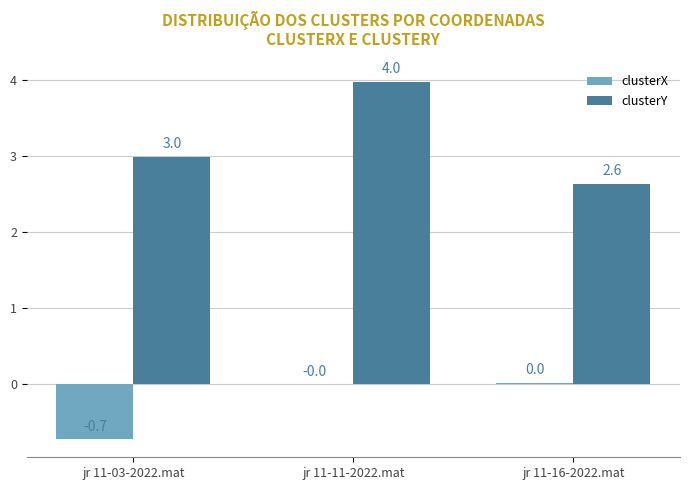

True or false: clusterY has a value of 0.8 at jr 11-11-2022.mat.

False